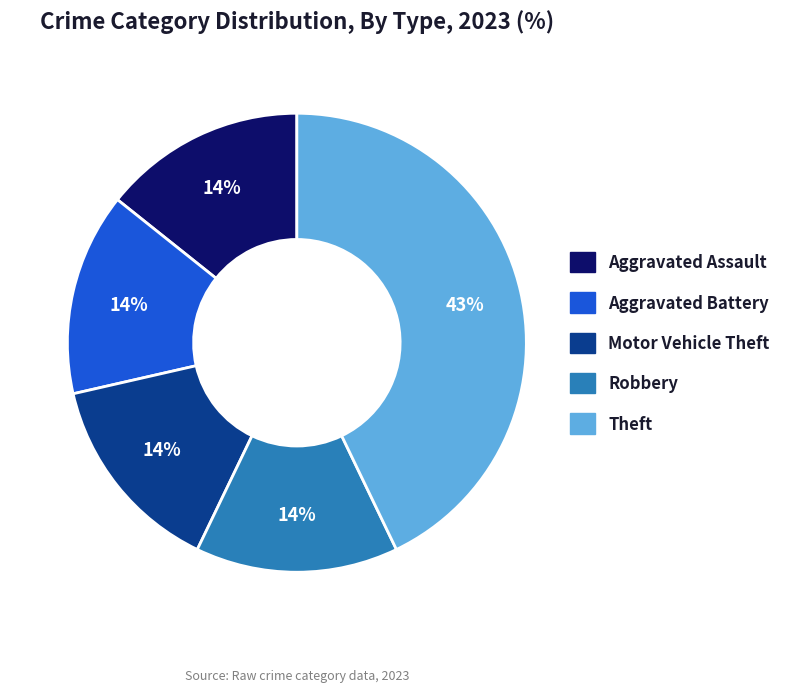

How many slices are in this pie chart?

5